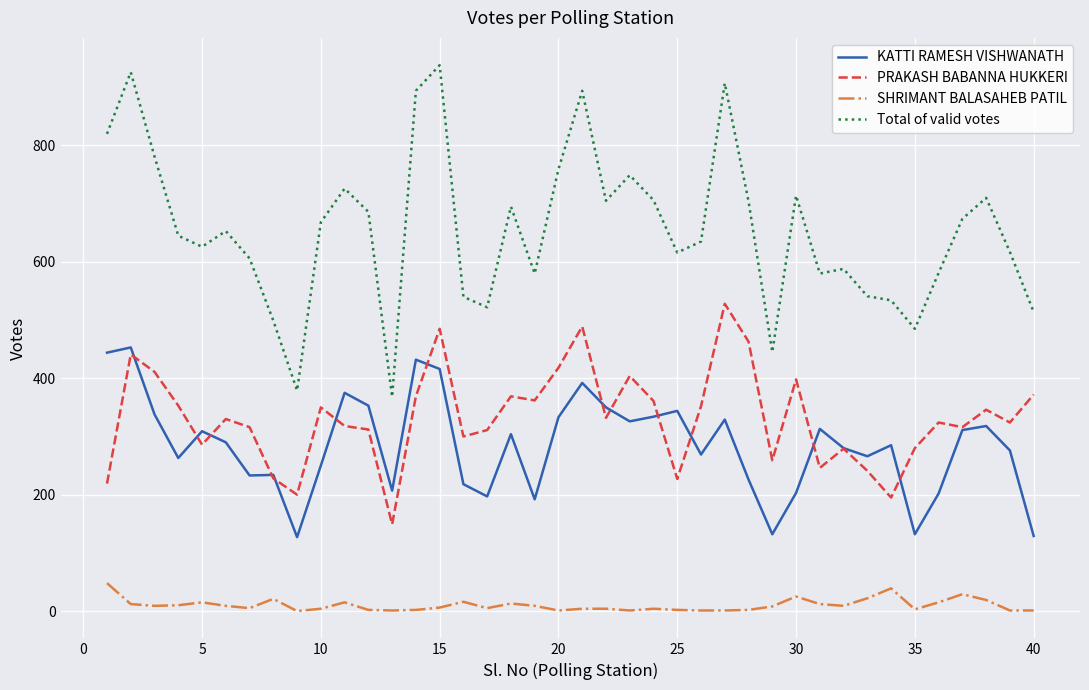

Which series has the widest spread of values?

Total of valid votes